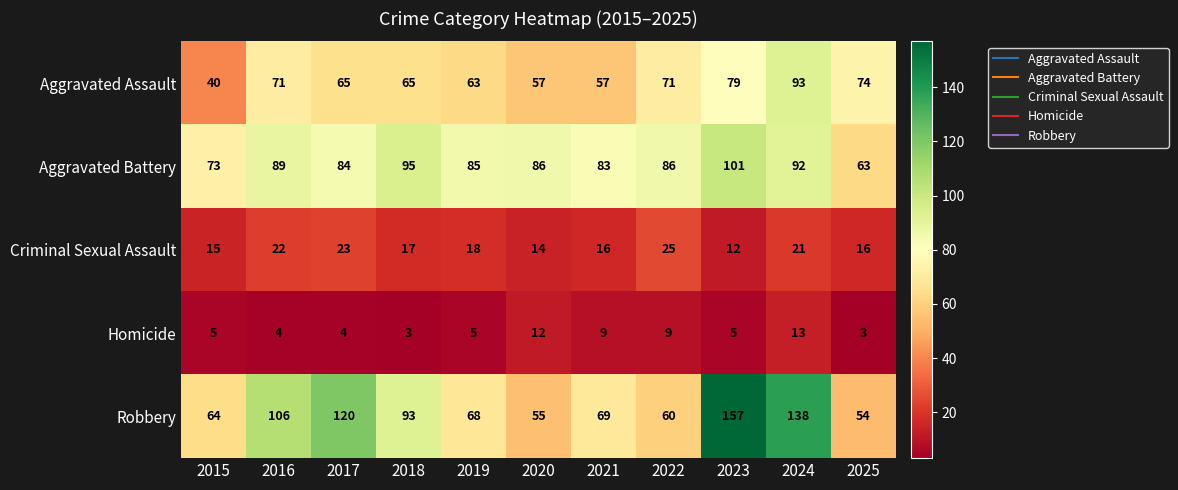

Read the Robbery value at 2016.

106